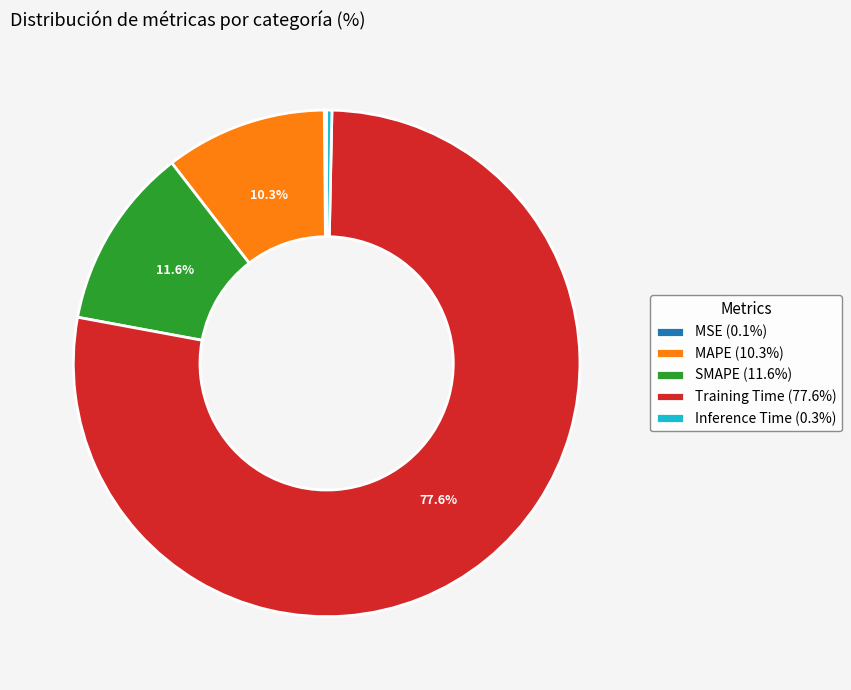

Which category has the biggest portion of the pie?

Training Time